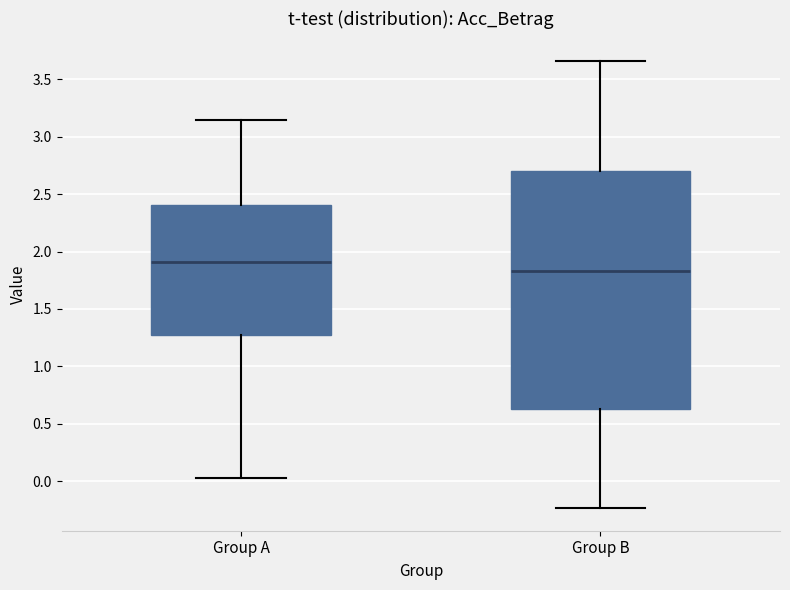

Where is the lower edge of the box for Group A on the y-axis? The values are not printed on the chart, so give them approximately, as read against the axis.

1.25